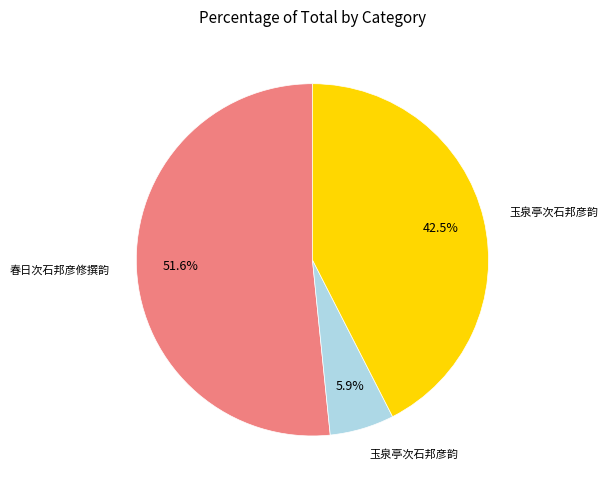

To the nearest percent, what is the difference between the largest and smallest slice percentages?

46%